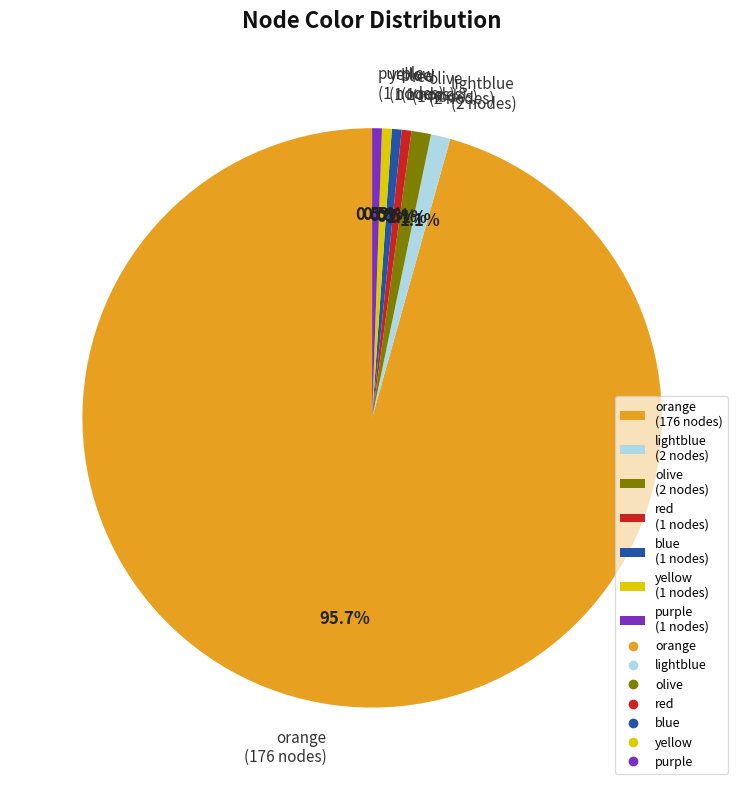

Between lightblue and yellow, which is larger?

lightblue